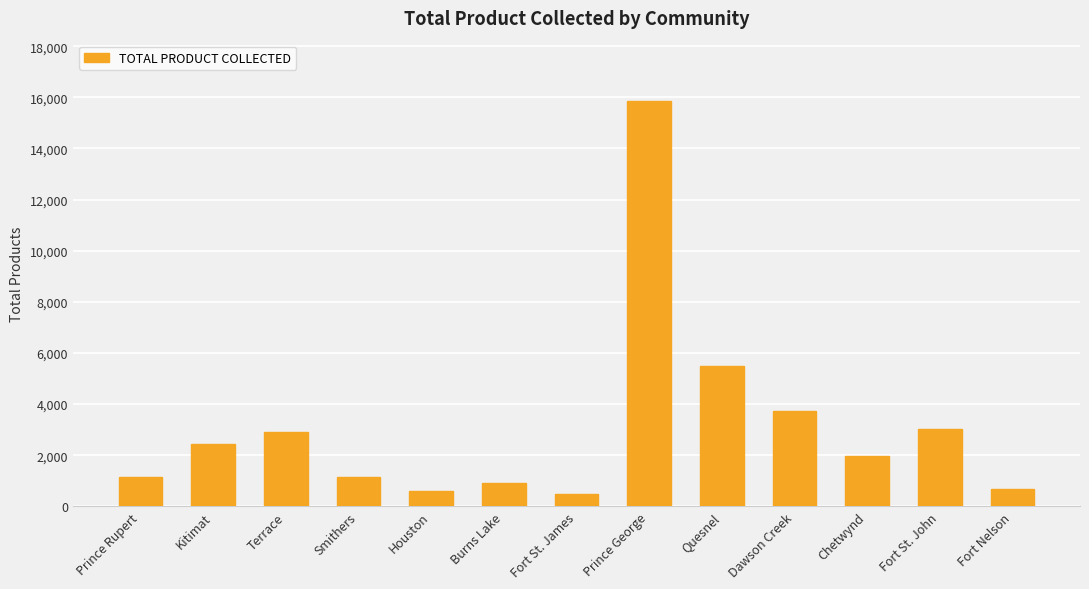

Where is the data nearest to the value 8159?

Quesnel